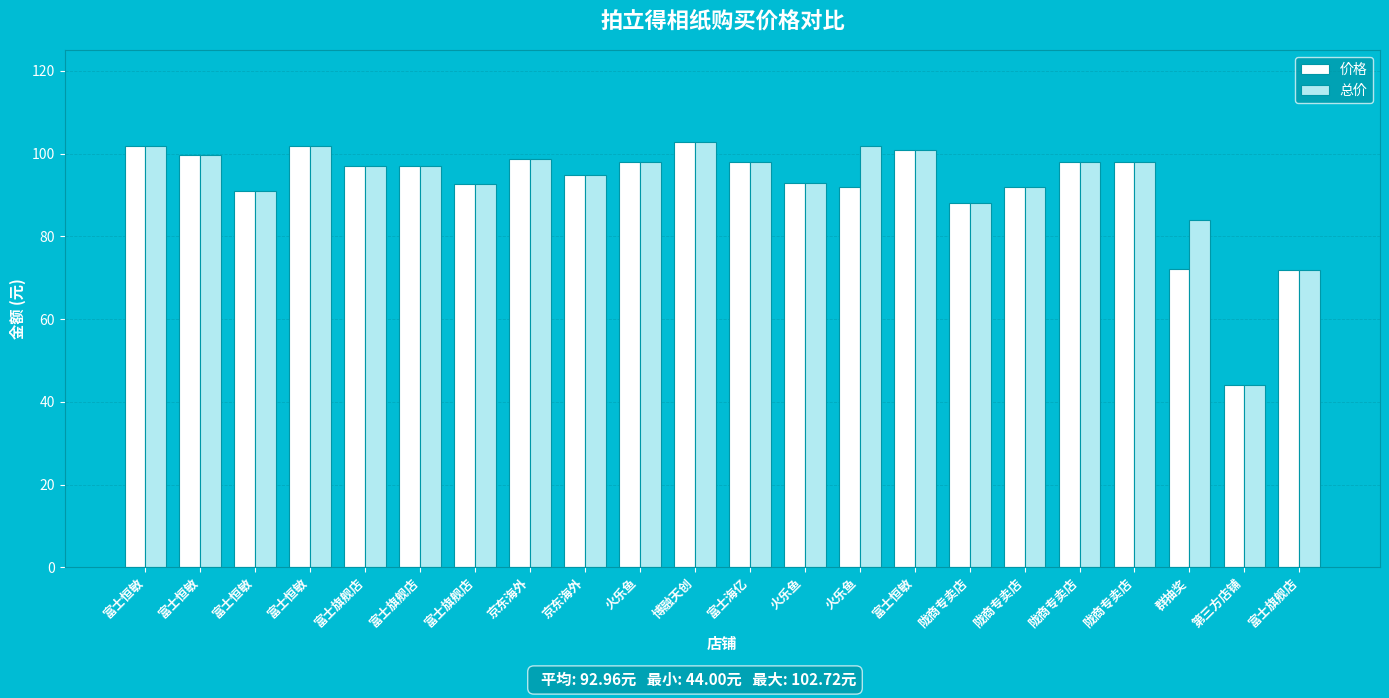

What is the average value of the 总价 series?

93.0